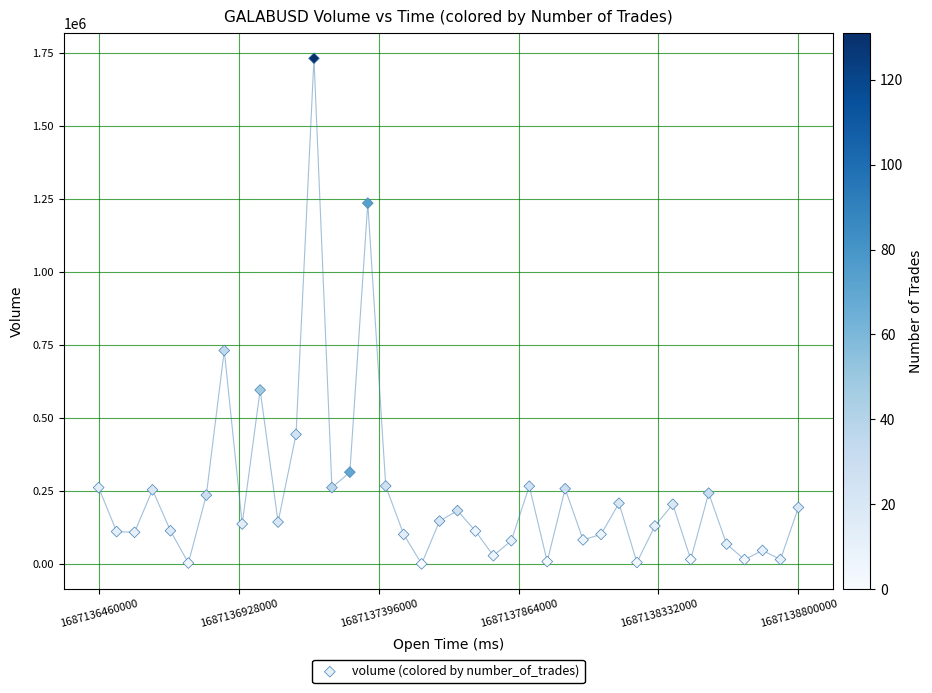

What Y value in the scatter plot is closest to 865257?

730399